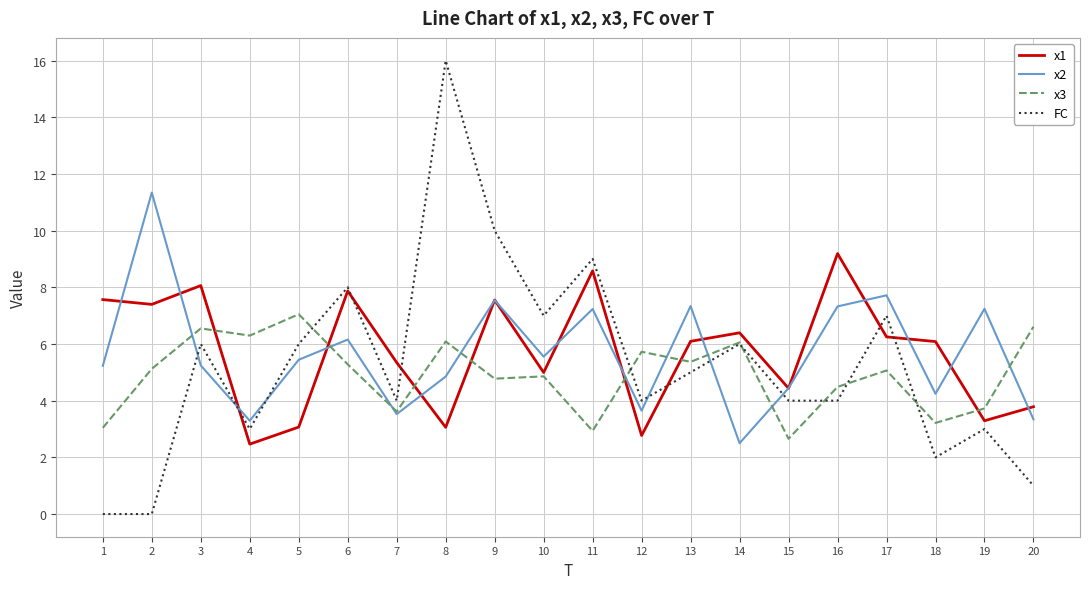

Where is the first local minimum for x3?

4